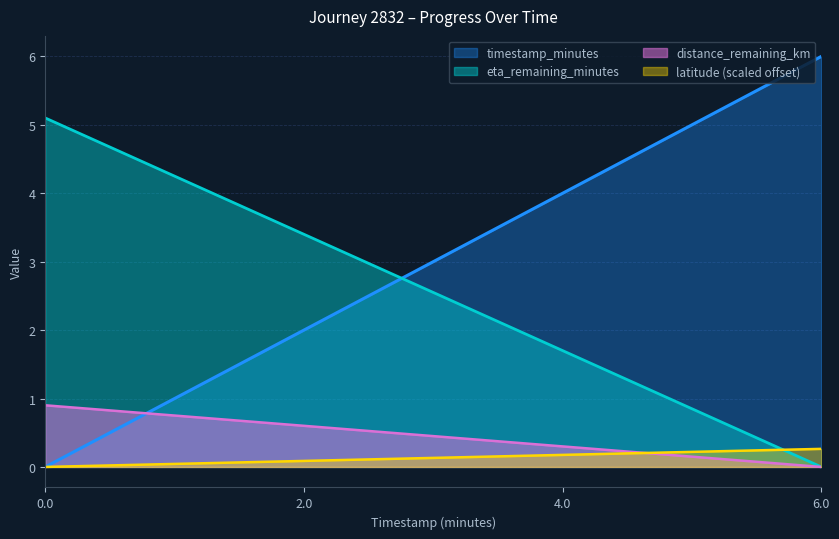

How many values in distance_remaining_km are above zero?

3